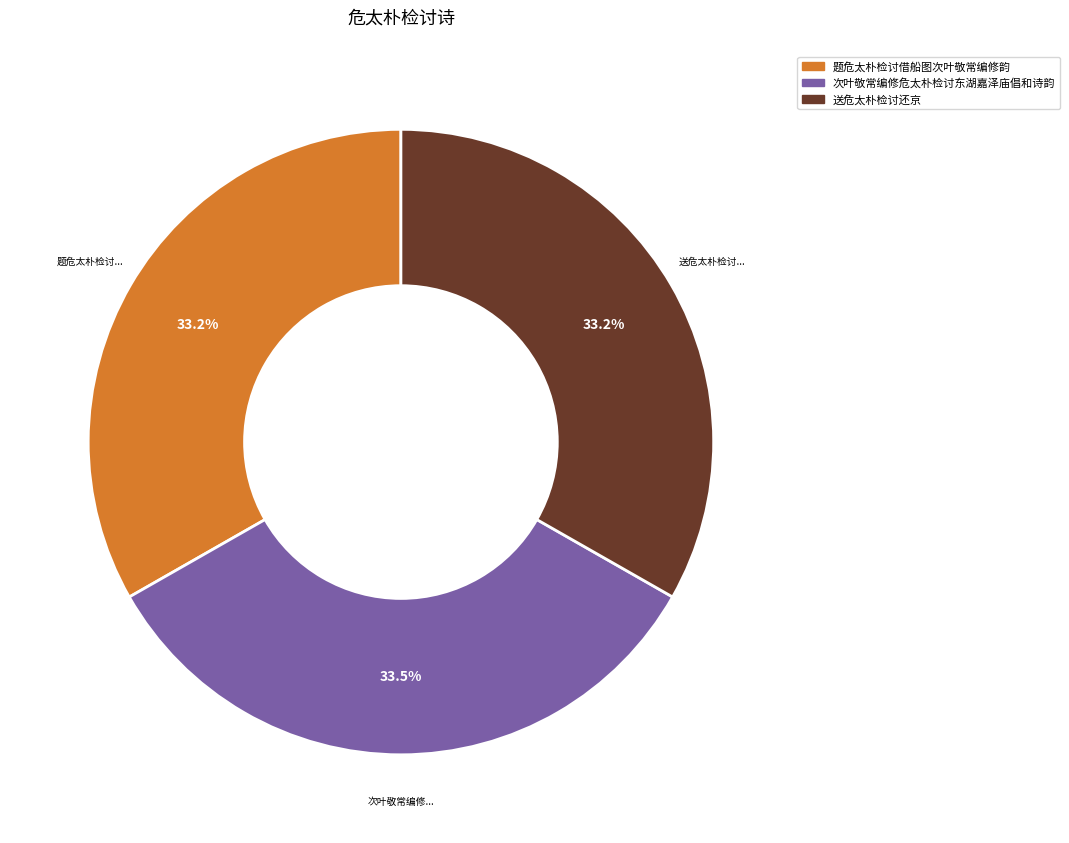

How many segments does this pie chart have?

3